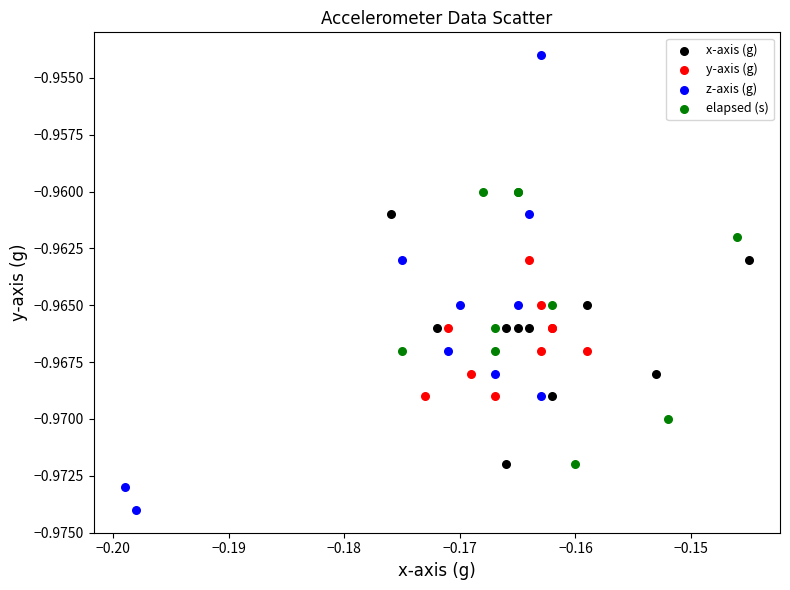

Which series reaches the minimum Y coordinate?

z-axis (g)